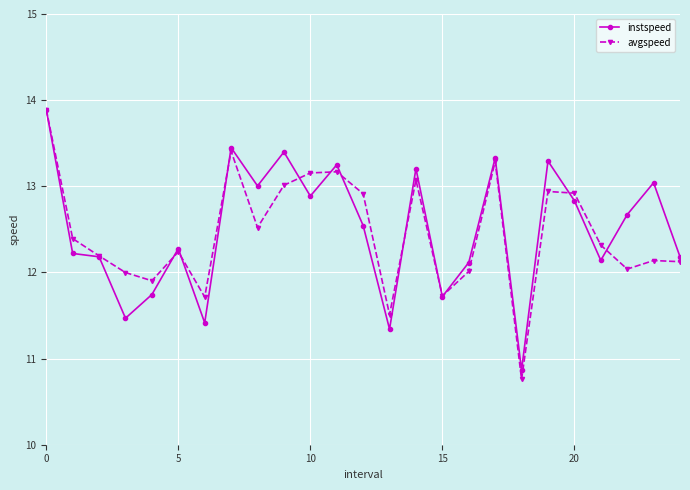

How many interior local valleys does the avgspeed series have?

7